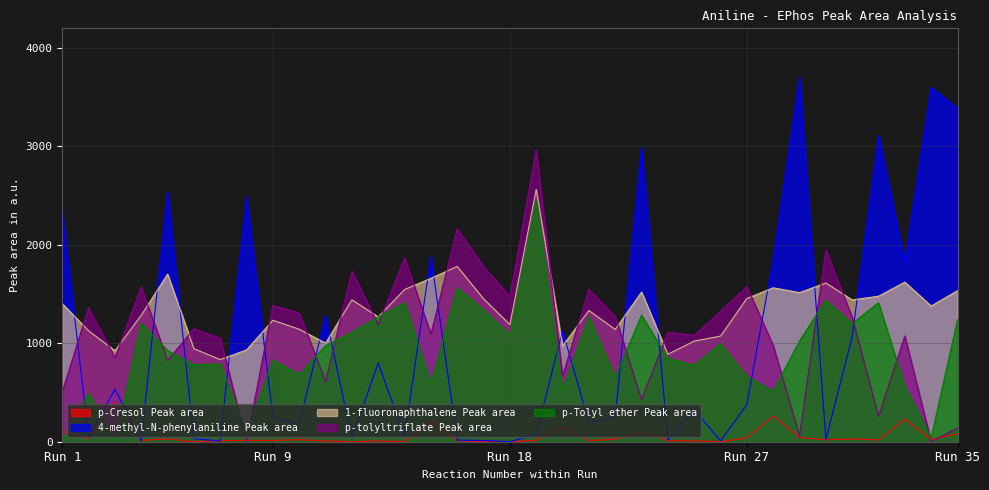

What is the sum of all p-Cresol Peak area values?

1929.4